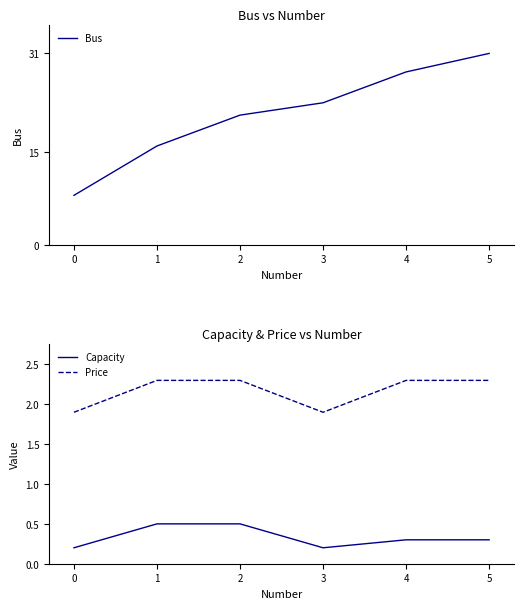

How many interior local valleys does the Capacity series have?

1